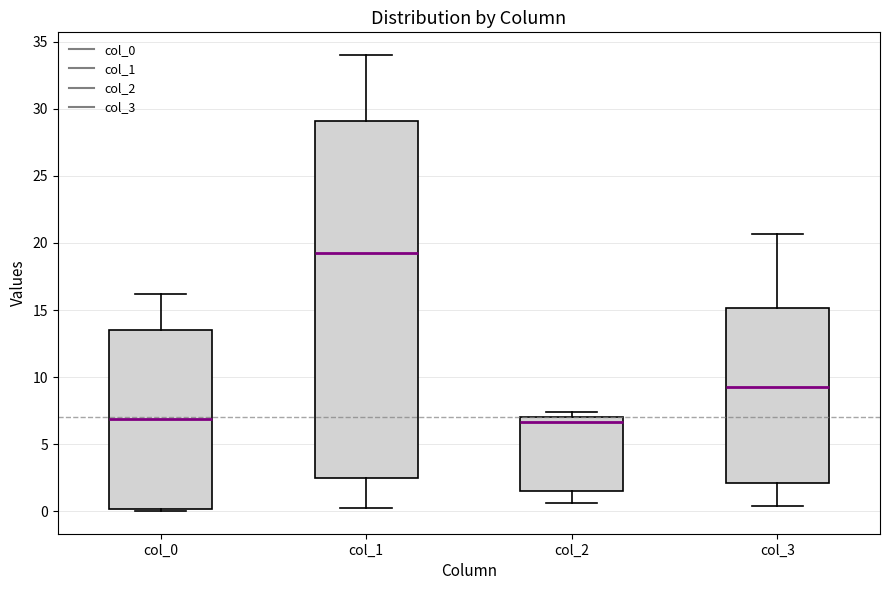

Reading left to right, read every box against the y-axis: the position of its median line, the range the box covers, and the ends of its whiskers. The values are not printed on the chart, so give them approximately, as read against the axis.

col_0: median 7.0, box 0.0 to 13.5, whiskers 0.0 (just below the box's lower edge) to 16.0
col_1: median 19.5, box 2.5 to 29.0, whiskers 0.5 to 34.0
col_2: median 6.5, box 1.5 to 7.0, whiskers 0.5 to 7.5
col_3: median 9.5, box 2.0 to 15.0, whiskers 0.5 to 20.5